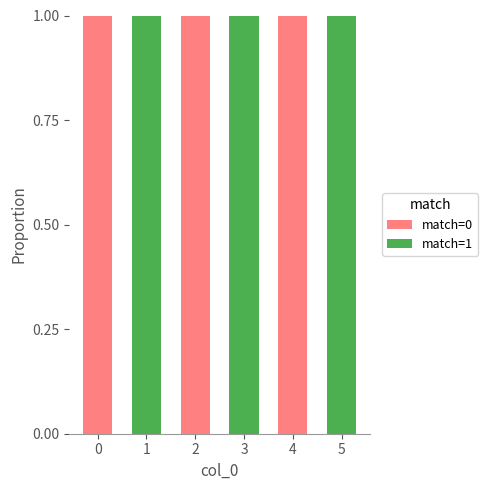

True or false: match=0 has a value of -1 at 5.

False